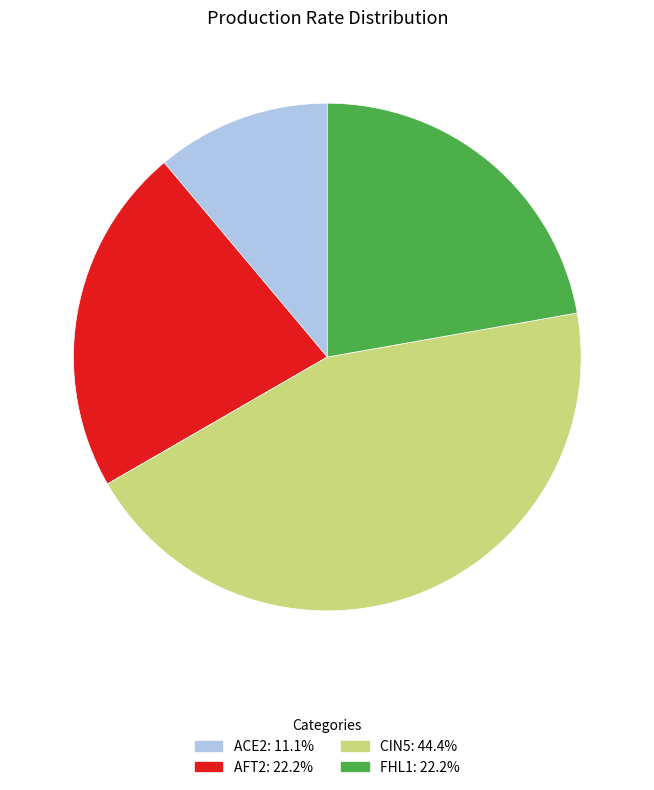

Which category has the biggest portion of the pie?

CIN5